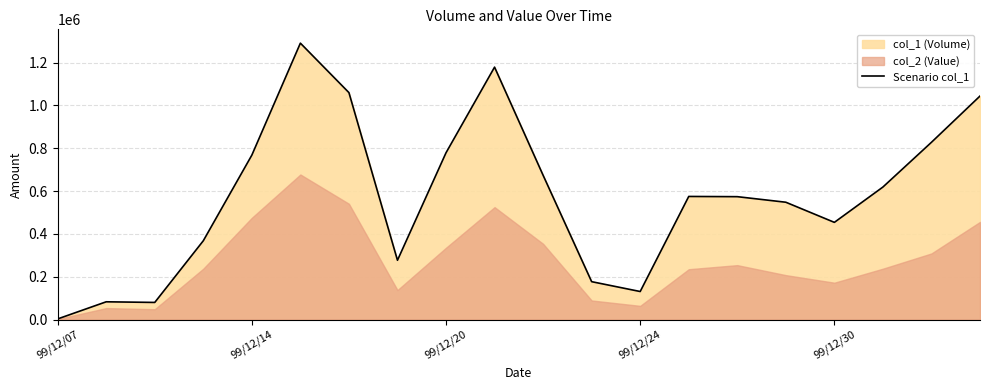

Is it true that the value at 17 is 218447?

False